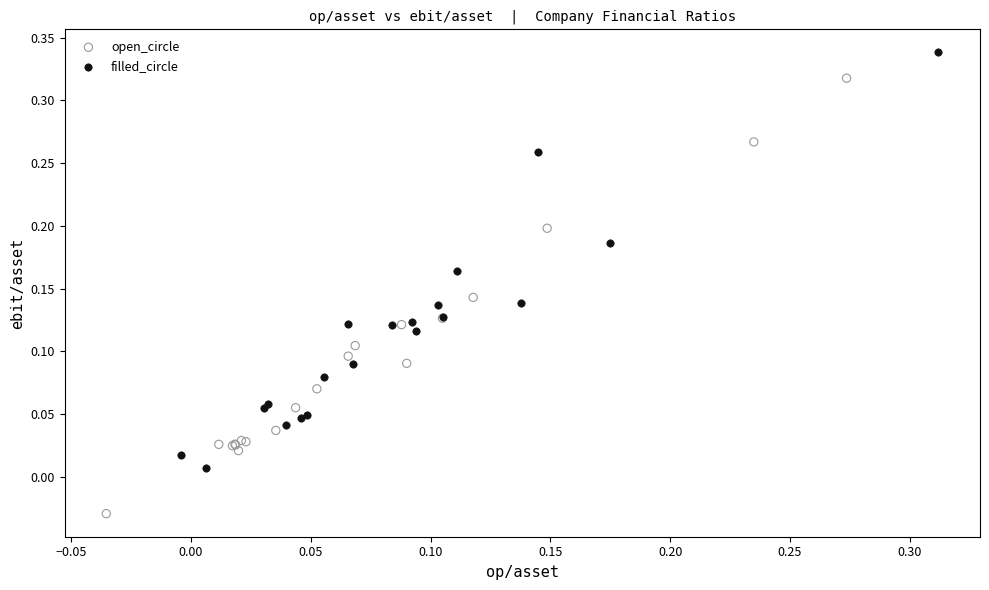

Which series reaches the maximum Y coordinate?

filled_circle